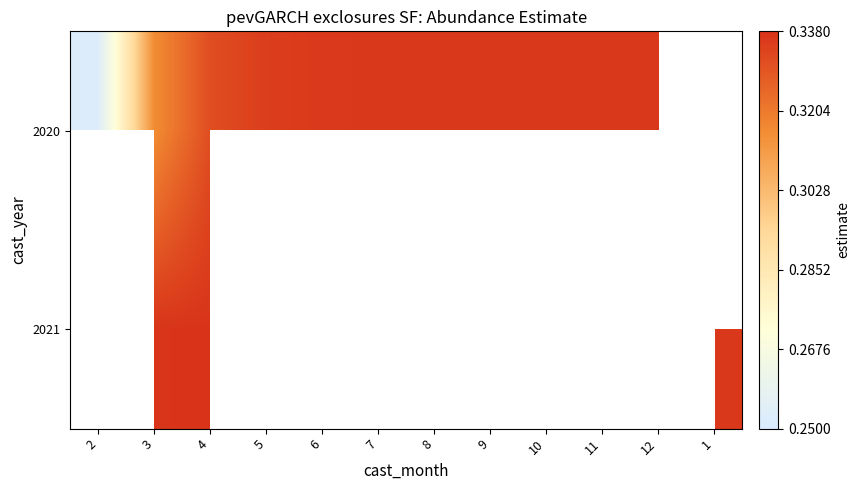

The 2021 series shows 0.3 at 1. True or false?

True